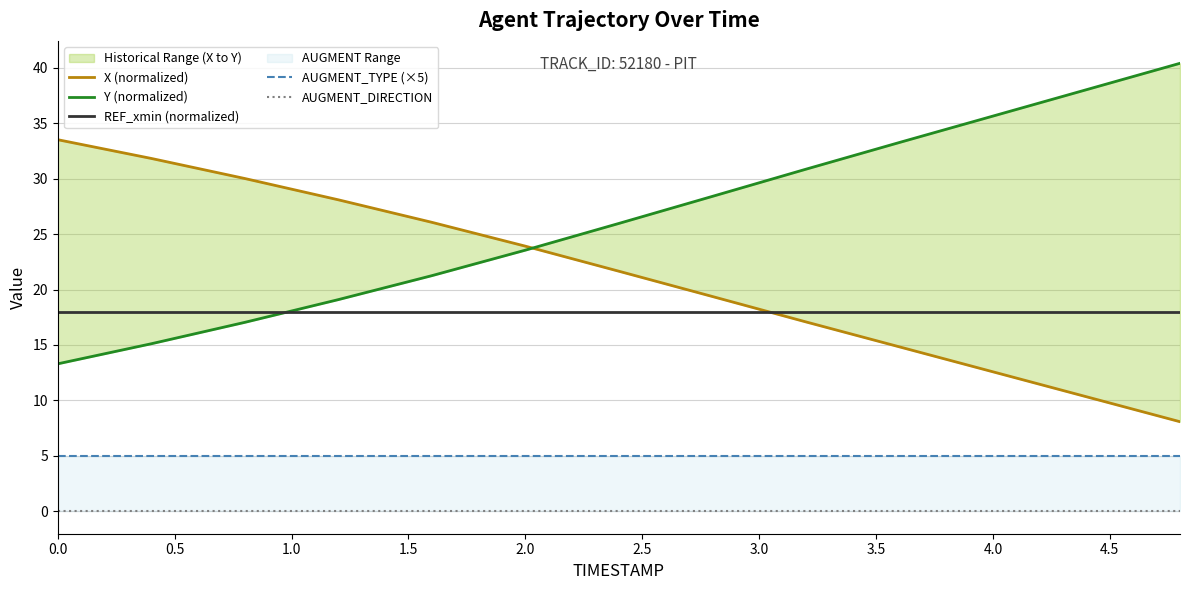

Is the value of AUGMENT_TYPE (×5) at 2.5 greater than the value of REF_xmin (normalized) at 4.0?

No